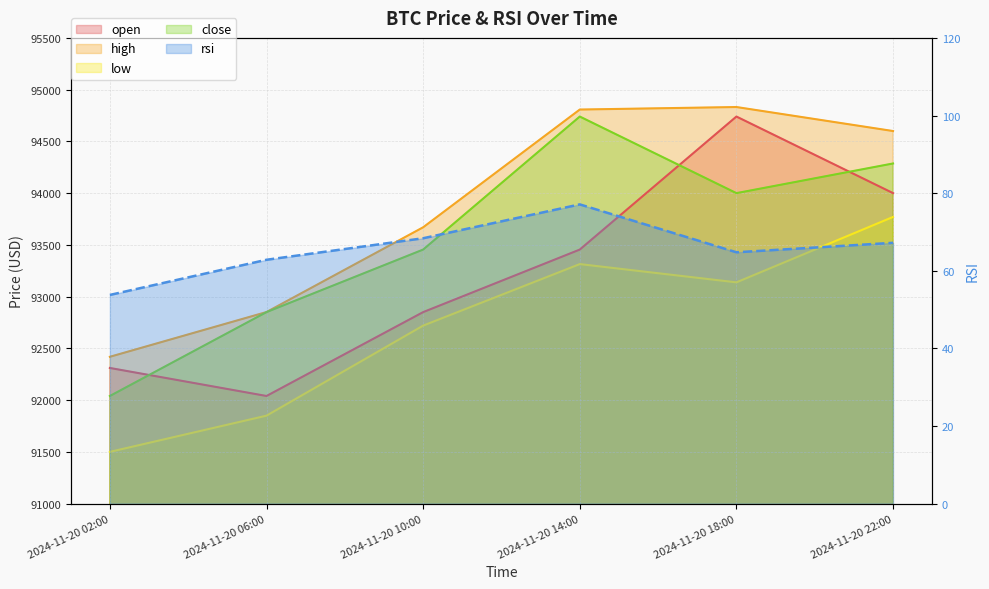

What is the total value across all series at 2024-11-20 18:00?

376774.7